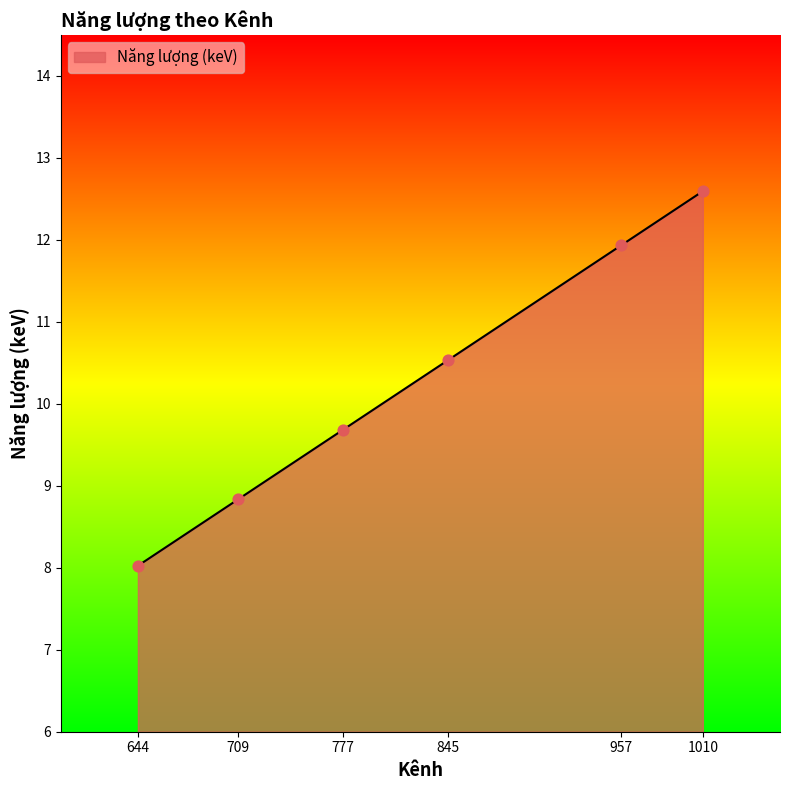

Which has a higher value, 1010 or 777?

1010